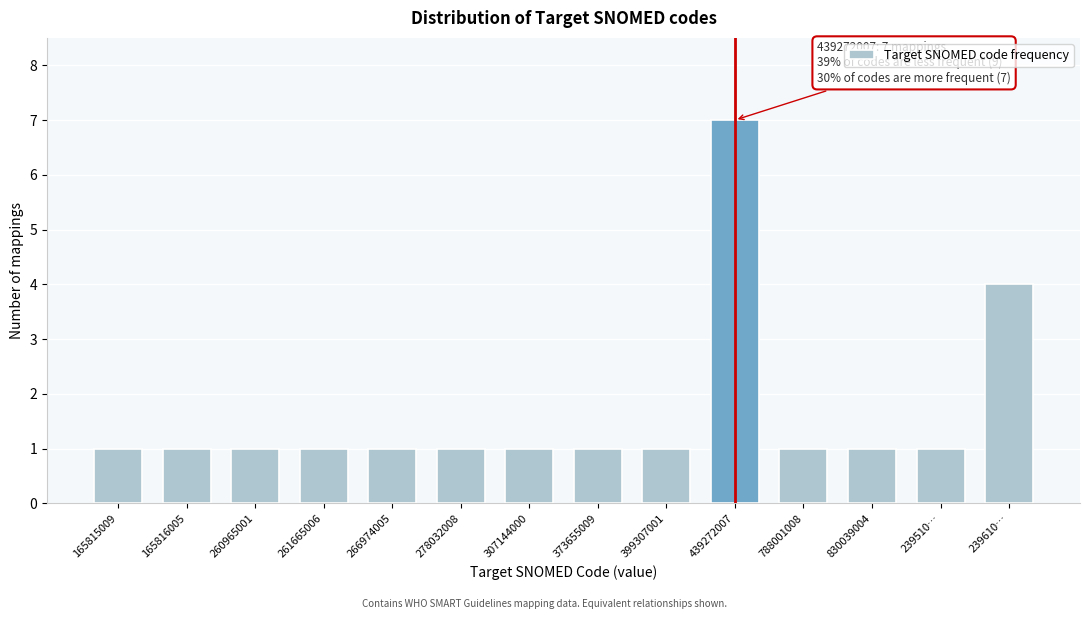

Reading right to left, what are all the values shown in this chart?

239610…=4	239510…=1	830039004=1	788001008=1	439272007=7	399307001=1	373655009=1	307144000=1	278032008=1	266974005=1	261665006=1	260965001=1	165816005=1	165815009=1